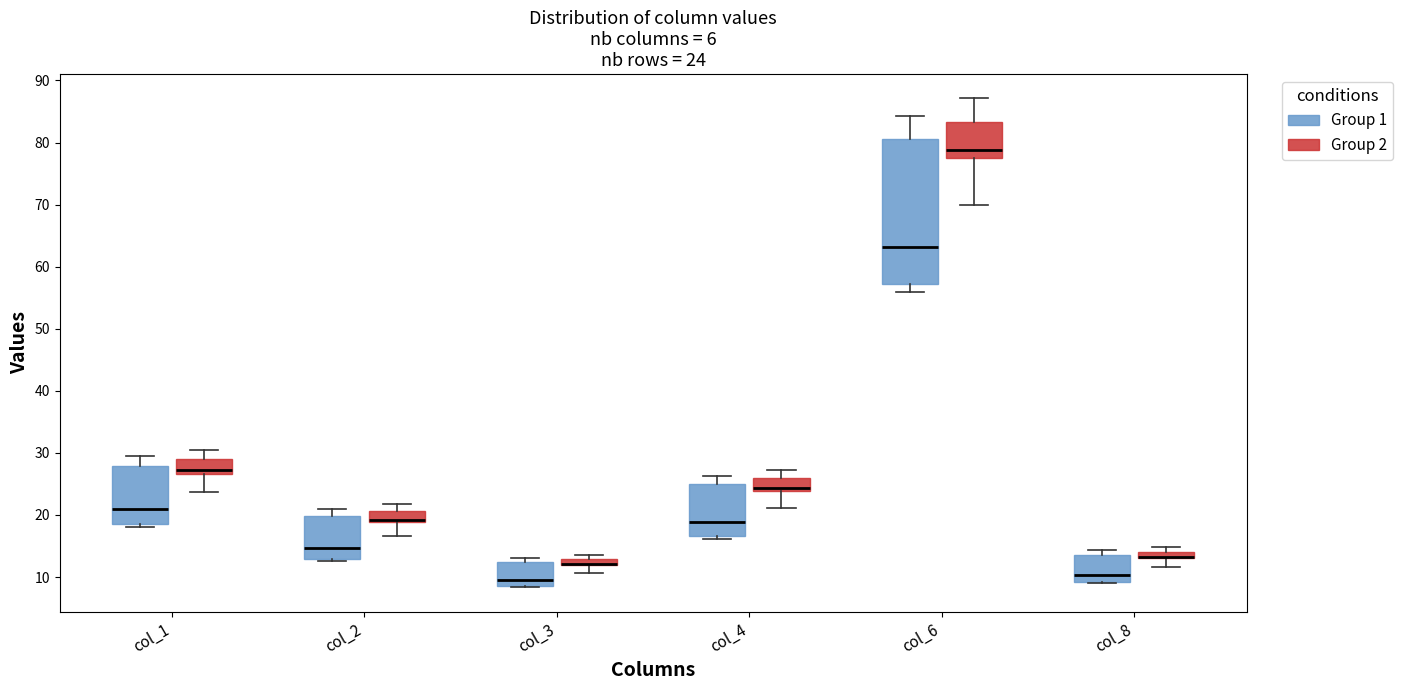

Comparing the boxes themselves (not the whiskers), which one is the tallest?

col_6 (Group 1)